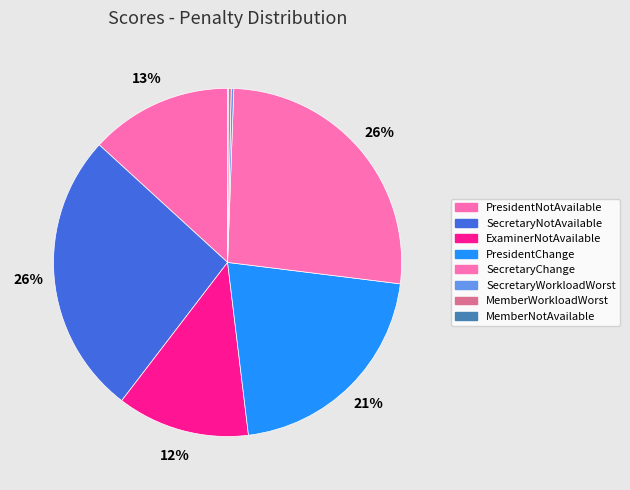

What is the smallest slice in the pie chart?

MemberNotAvailable